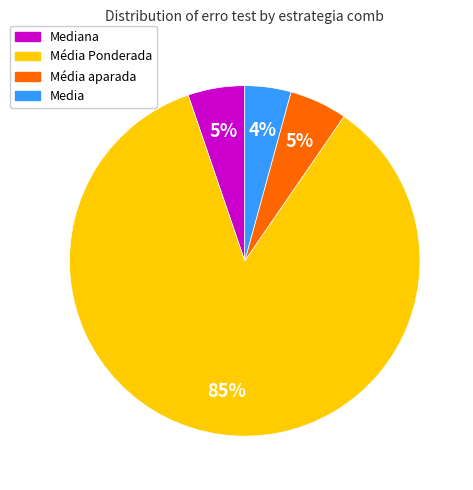

Is there a majority slice in this chart?

Yes